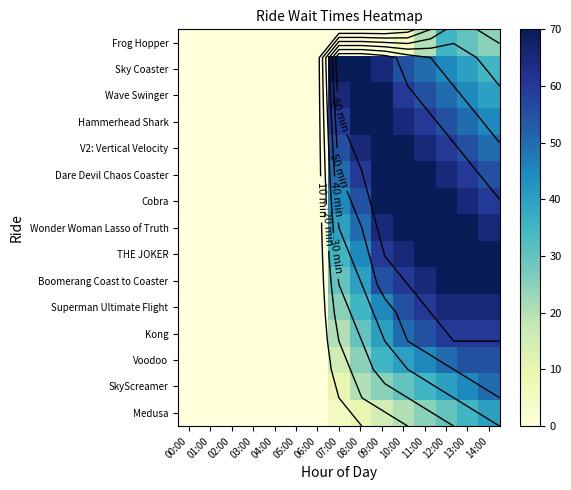

How many series are shown in this chart?

15